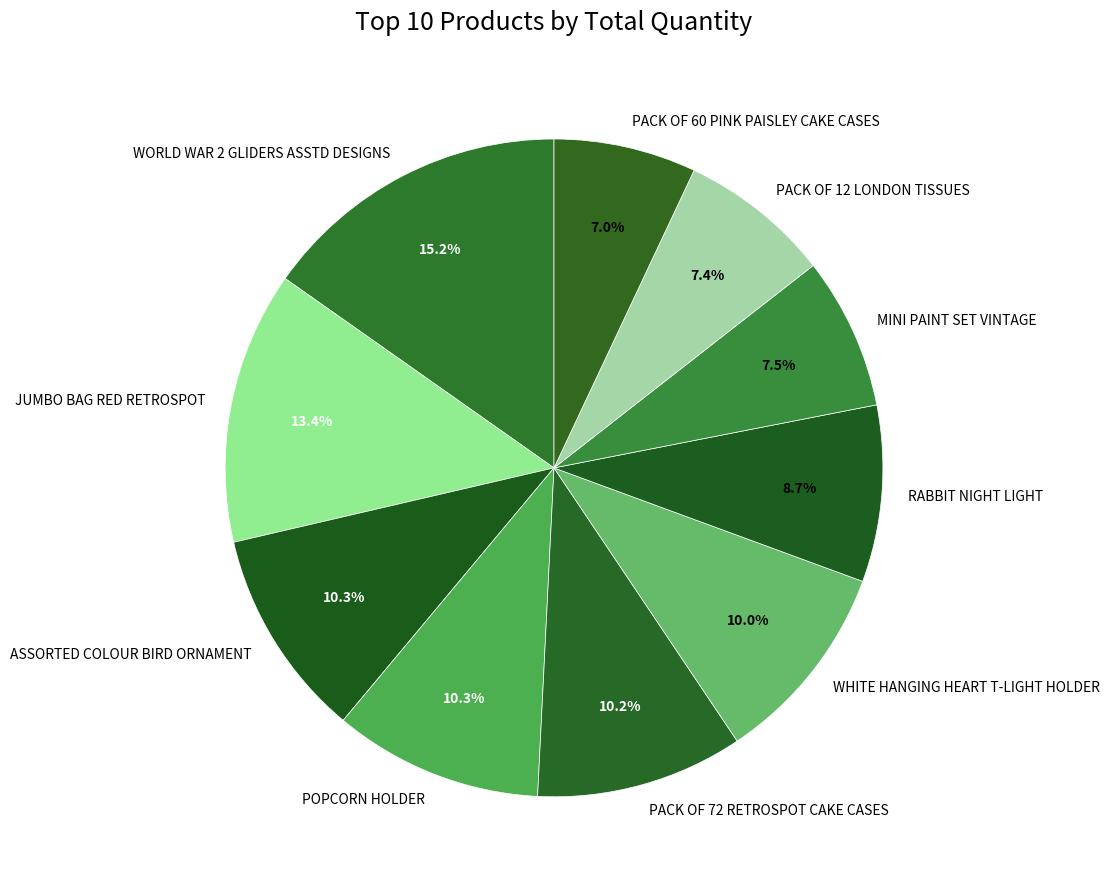

To the nearest percent, what is the combined percentage of ASSORTED COLOUR BIRD ORNAMENT and PACK OF 12 LONDON TISSUES?

18%